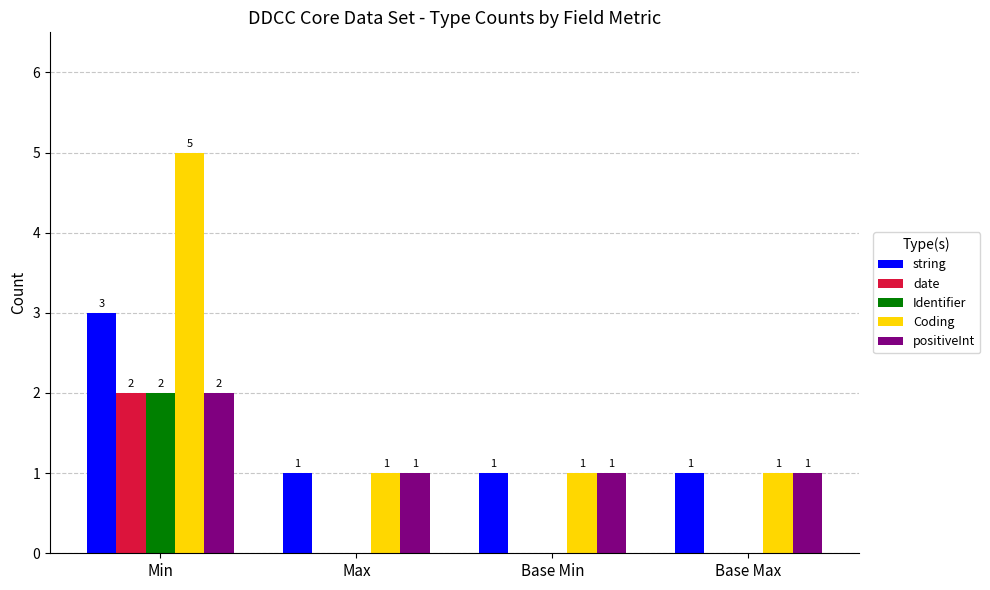

Is it true that Coding equals 2 at Min?

False